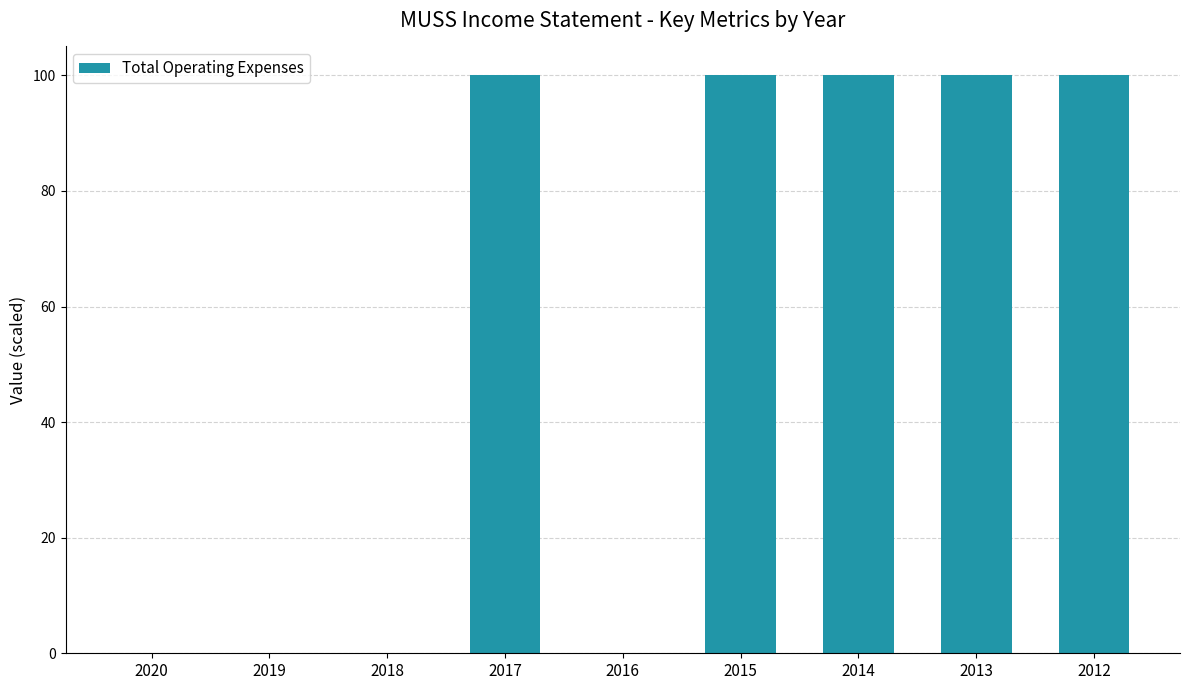

How many data points does each series have?

9